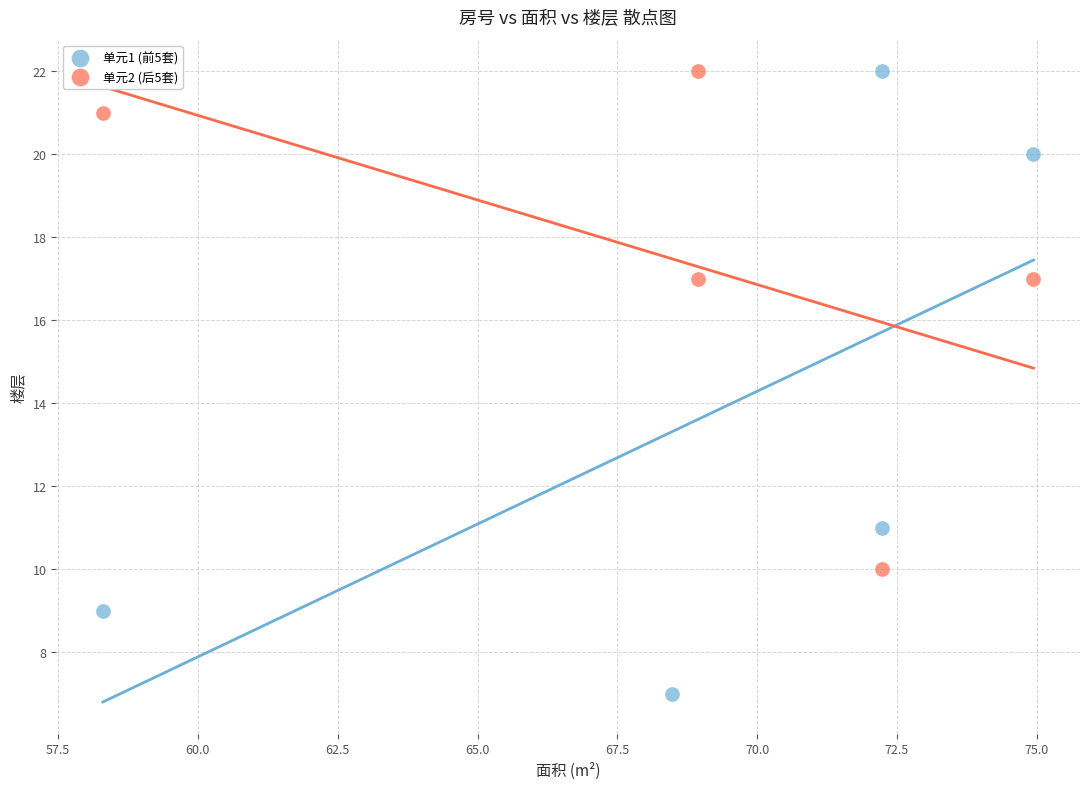

Which series reaches the minimum Y coordinate?

单元1 (前5套)